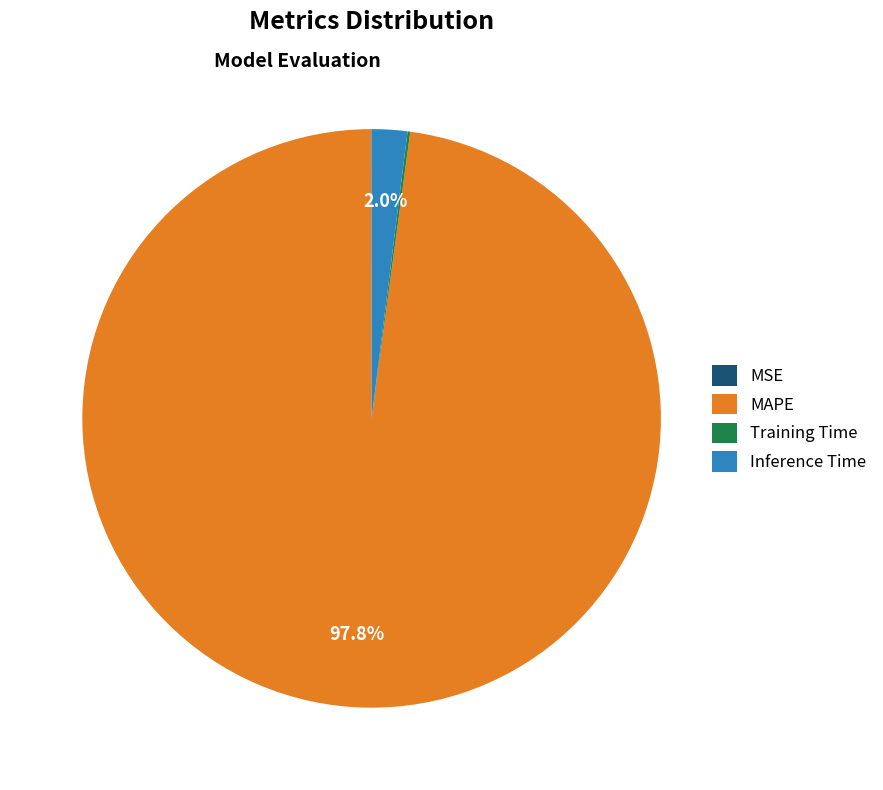

Is Inference Time the majority of the pie?

No